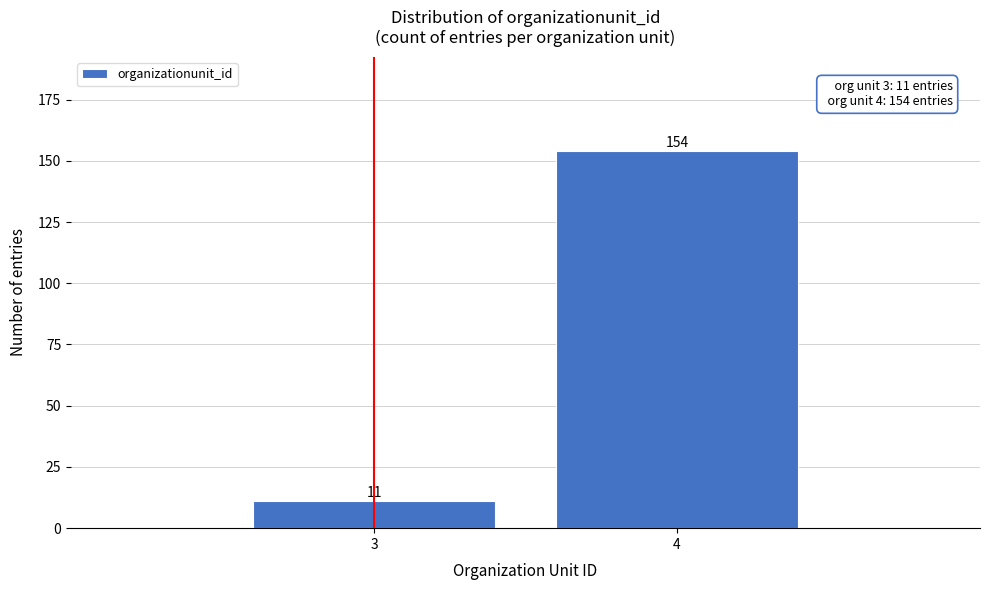

Reading left to right, transcribe all the data shown in this chart.

3=11	4=154